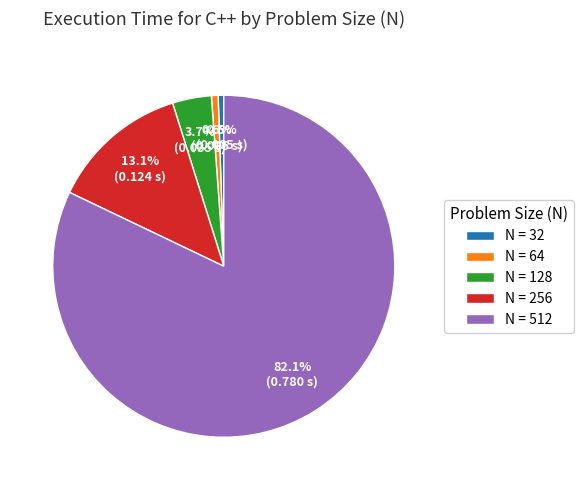

Which slice is the largest?

N = 512